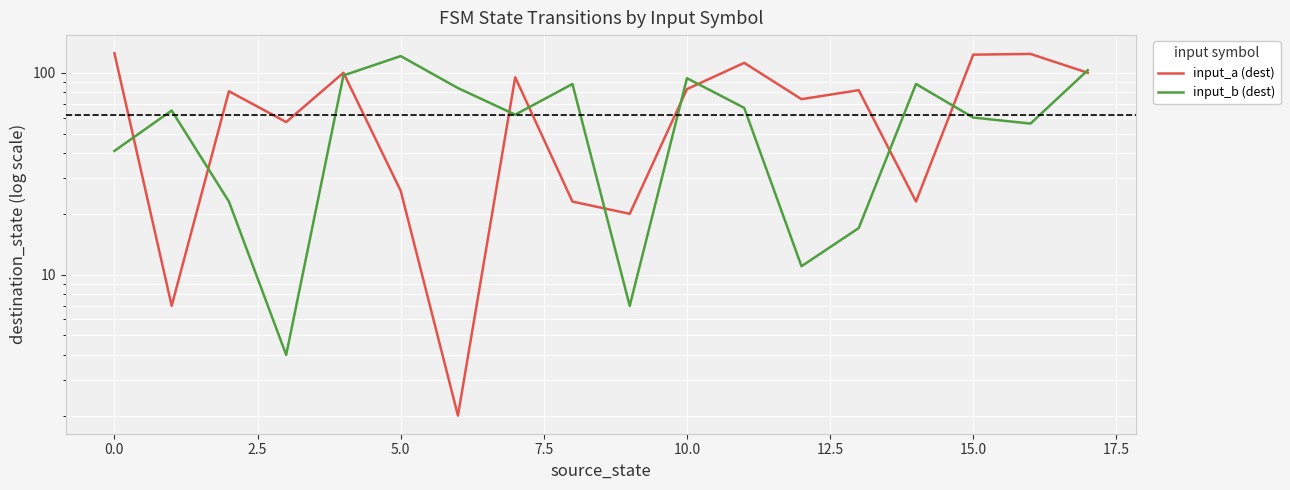

How many lines are shown in the chart?

2